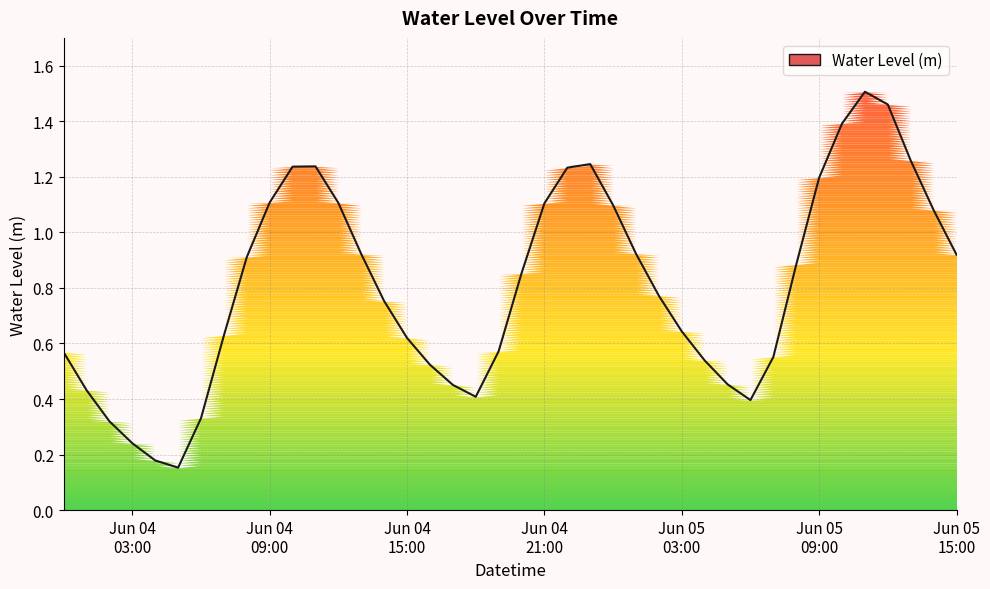

How many points are lower than both their immediate neighbors (excluding endpoints)?

3